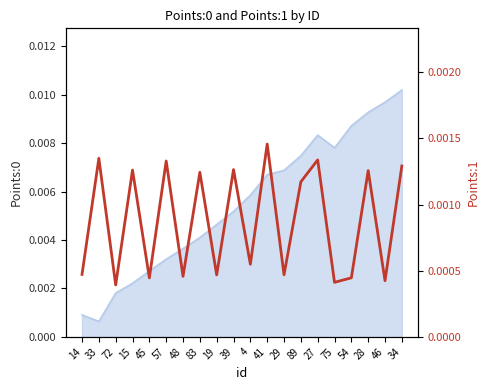

What position from the left is 27?

15